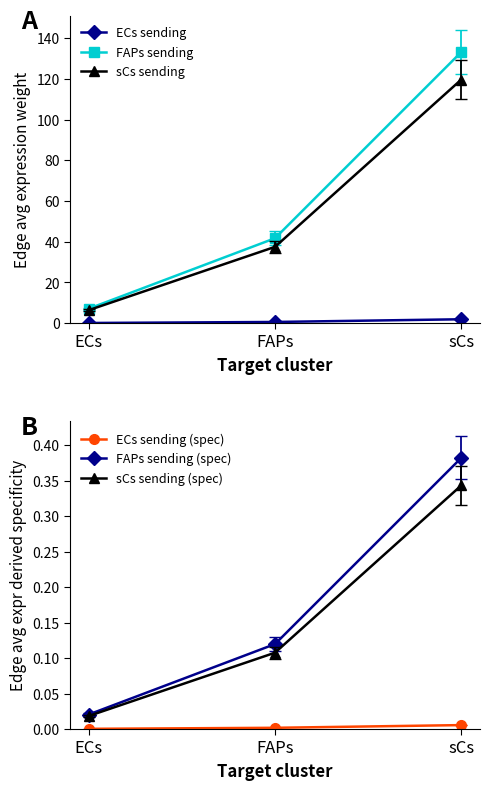

Reading right to left, transcribe all the data shown in this chart.

ECs sending: sCs=1.9	FAPs=0.6	ECs=0.1
FAPs sending: sCs=133.3	FAPs=41.7	ECs=7.1
sCs sending: sCs=119.7	FAPs=37.5	ECs=6.4
ECs sending (spec): sCs=0.0	FAPs=0.0	ECs=0.0
FAPs sending (spec): sCs=0.4	FAPs=0.1	ECs=0.0
sCs sending (spec): sCs=0.3	FAPs=0.1	ECs=0.0